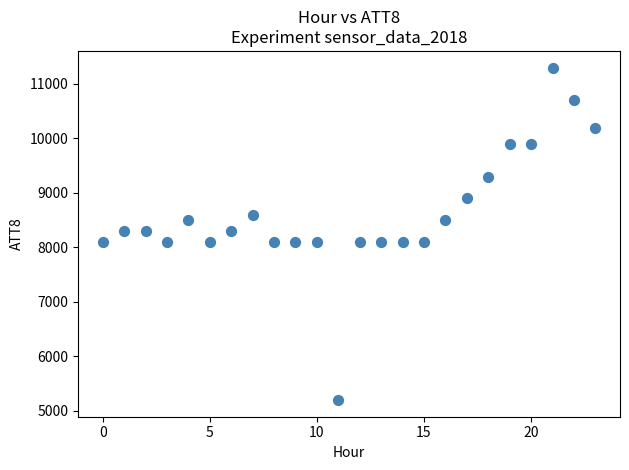

What is the range of Y values (max minus min)?

6100